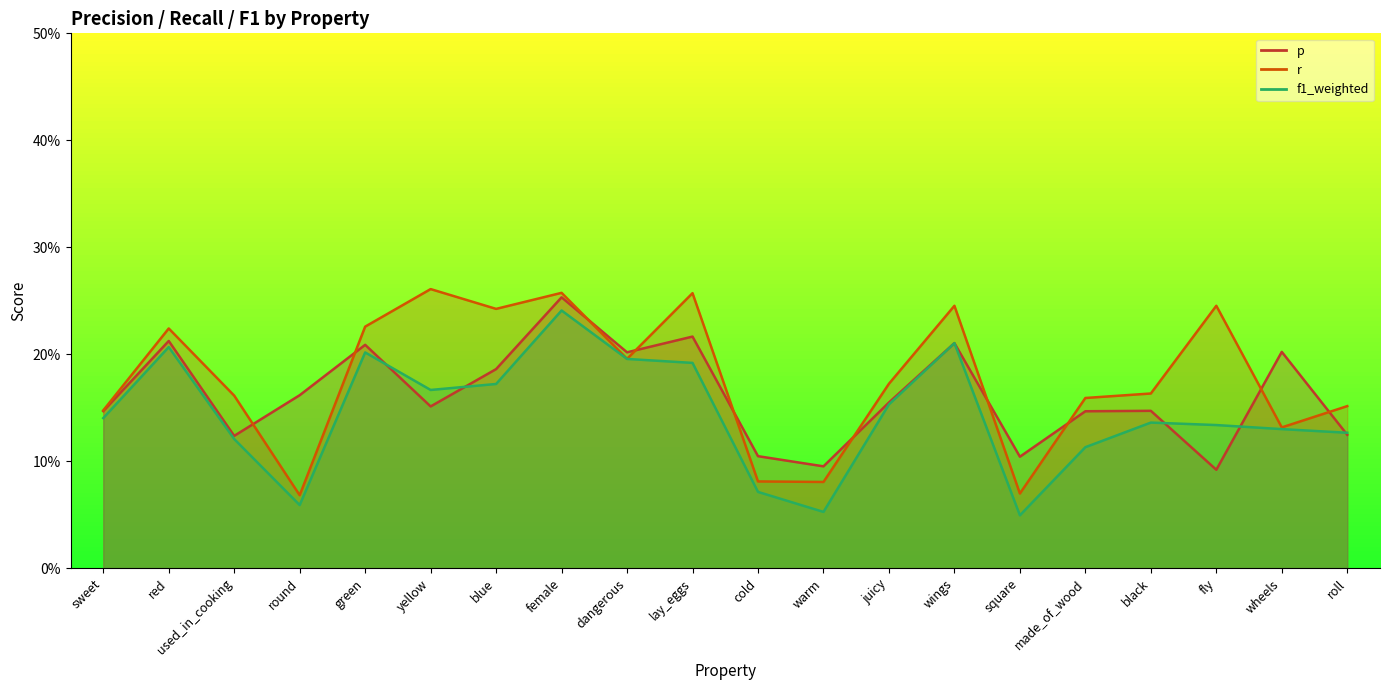

Which series has the largest total across all categories?

r